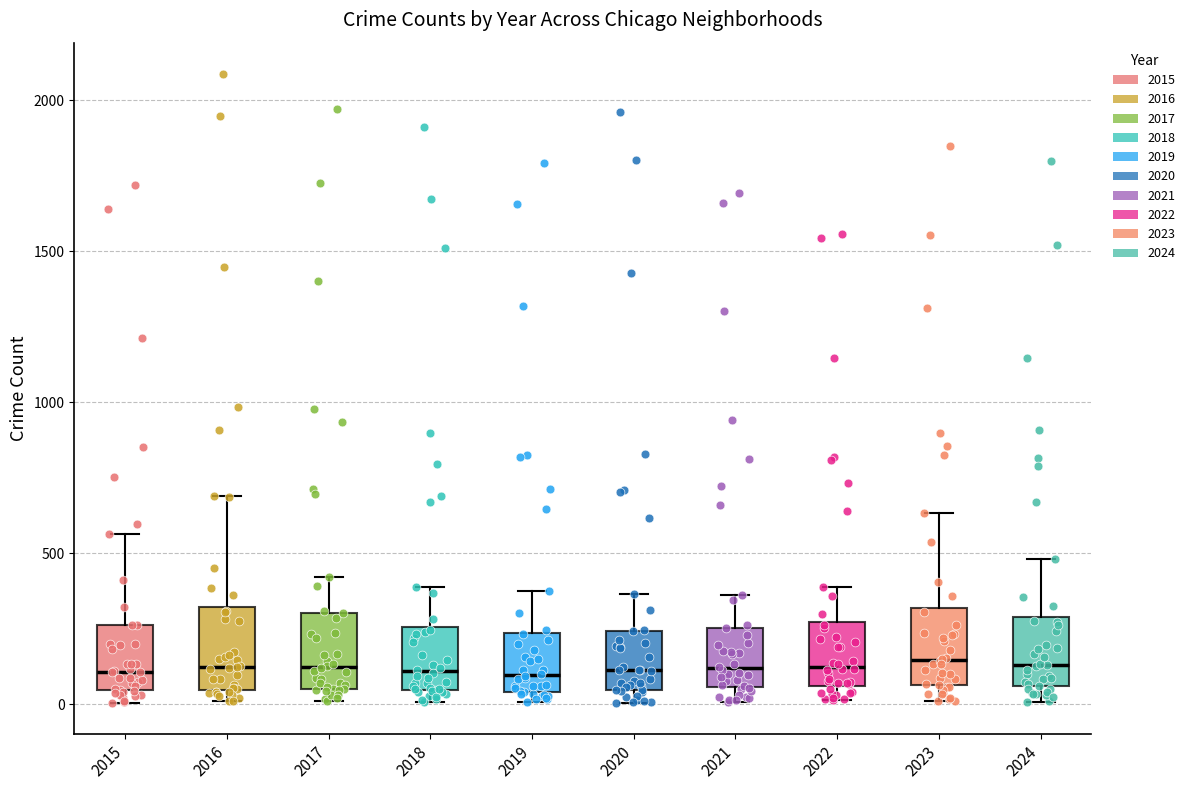

Reading left to right, read every box against the y-axis: the position of its median line, the range the box covers, and the ends of its whiskers. The values are not printed on the chart, so give them approximately, as read against the axis.

2015: median 100, box 50 to 250, whiskers 0 to 550
2016: median 150, box 50 to 300, whiskers 0 to 700
2017: median 100, box 50 to 300, whiskers 0 to 400
2018: median 100, box 50 to 250, whiskers 0 to 400
2019: median 100, box 50 to 250, whiskers 0 to 400
2020: median 100, box 50 to 250, whiskers 0 to 350
2021: median 100, box 50 to 250, whiskers 0 to 350
2022: median 100, box 50 to 250, whiskers 0 to 400
2023: median 150, box 50 to 300, whiskers 0 to 650
2024: median 150, box 50 to 300, whiskers 0 to 500